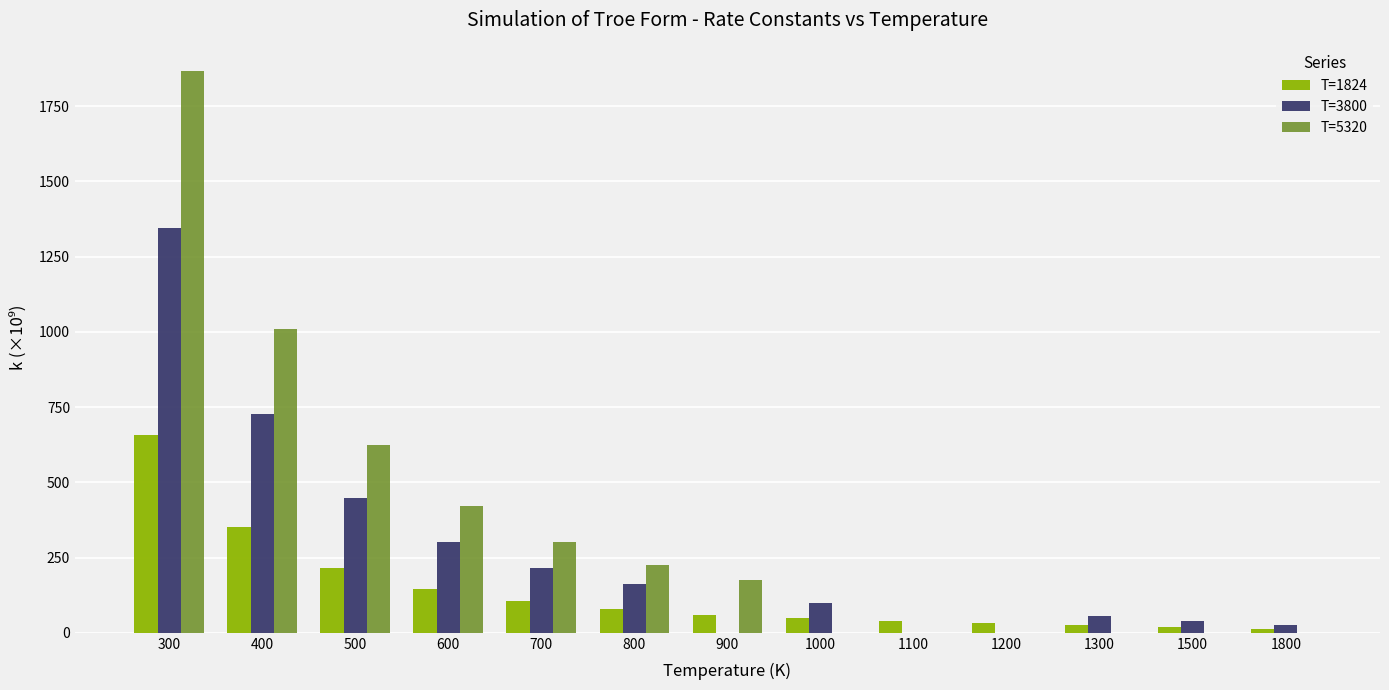

How many categories are shown in the chart?

13